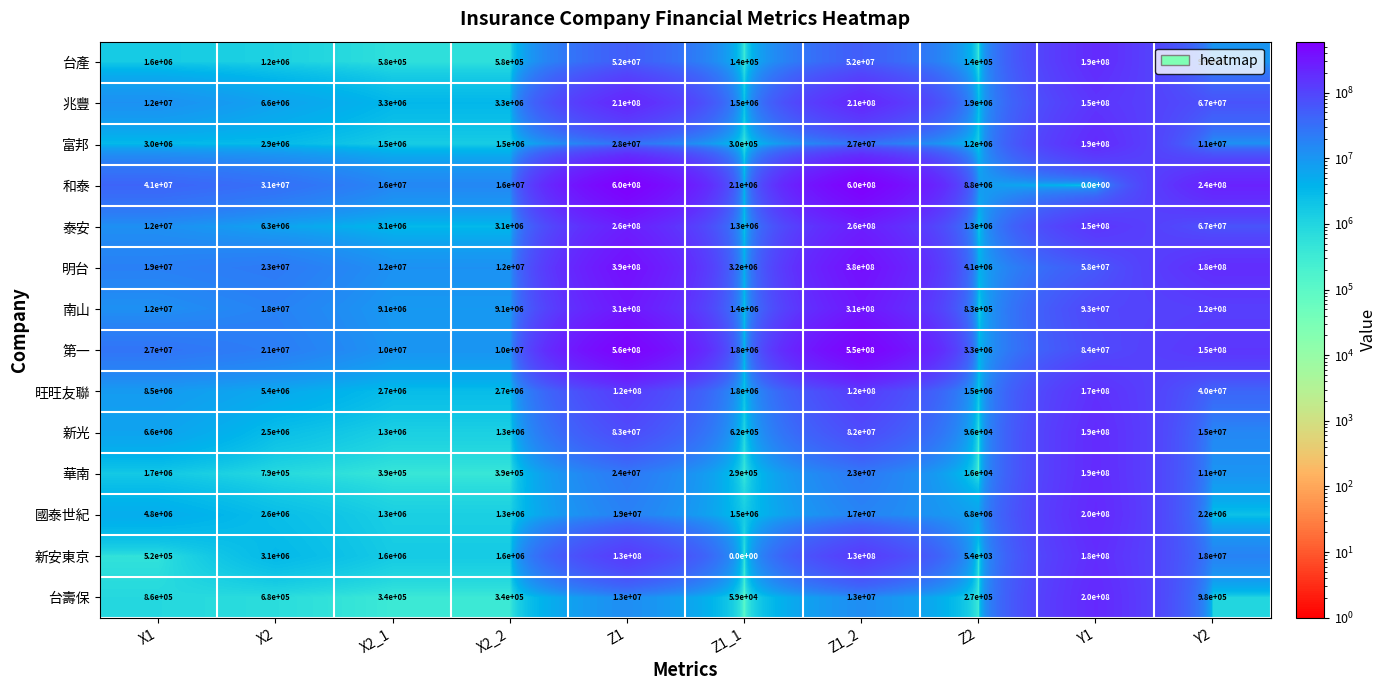

True or false: 旺旺友聯 has a value of 120000000 at Z1_2.

True